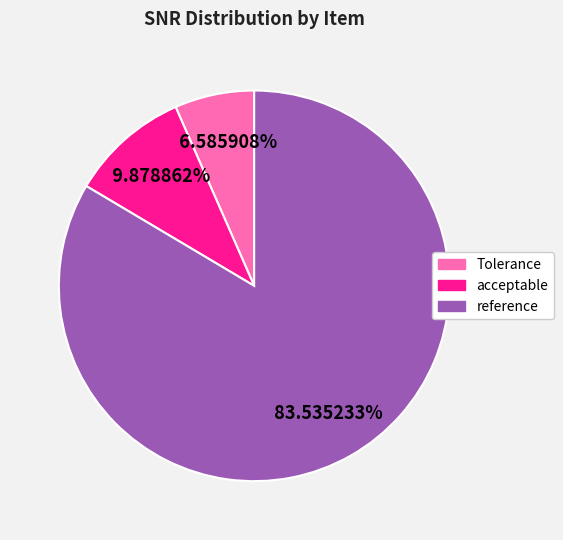

To the nearest percent, what percentage of the pie is reference?

84%